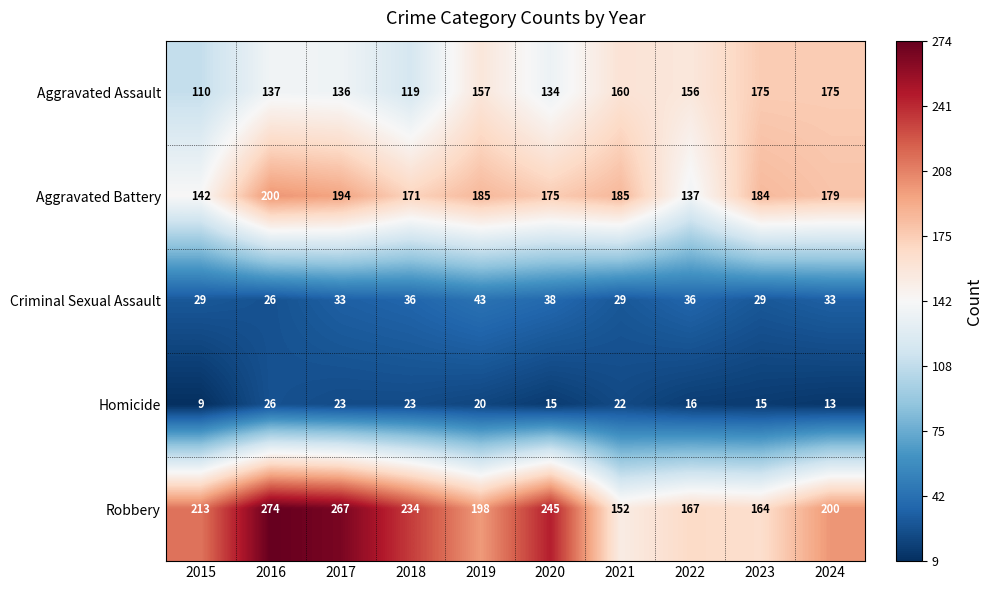

Between 2020 and 2022, which series saw the biggest shift?

Robbery